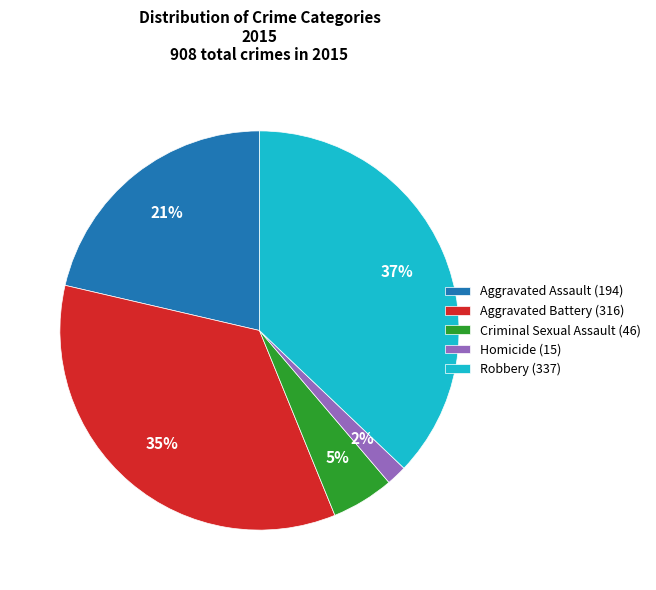

To the nearest percent, what is the difference between the largest and smallest slice percentages?

35%